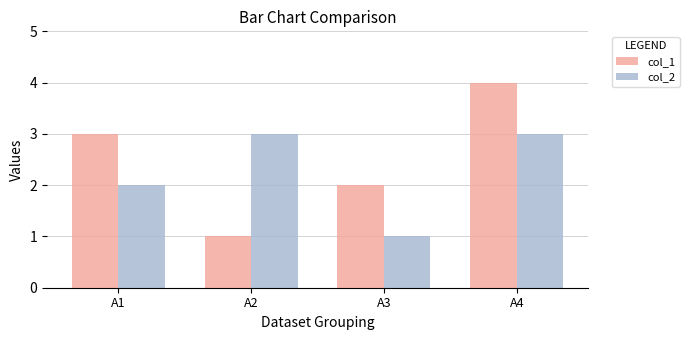

Reading left to right, extract all data points from this chart.

col_1: 3	1	2	4
col_2: 2	3	1	3